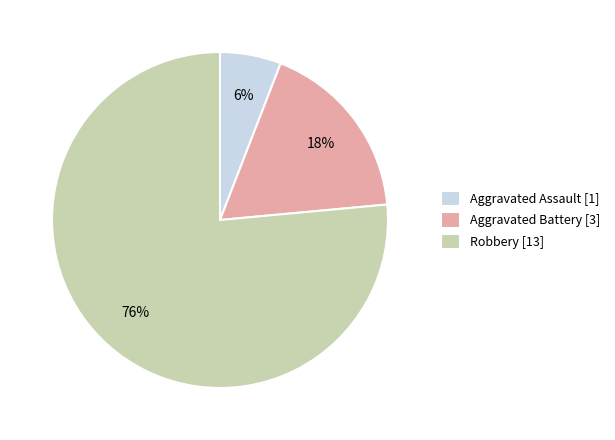

How many slices are in this pie chart?

3